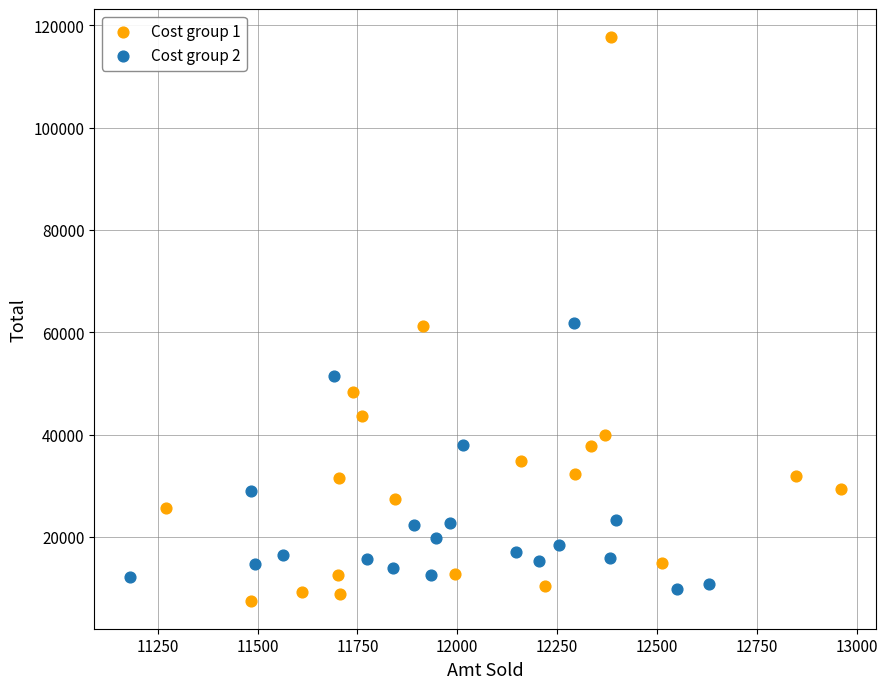

Which series has the widest spread of Y values?

Cost group 1